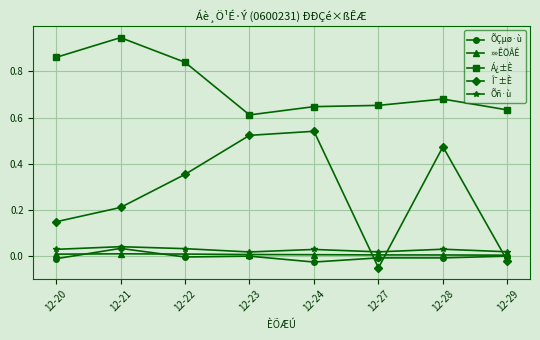

Which series has the widest spread of values?

Î¯±È